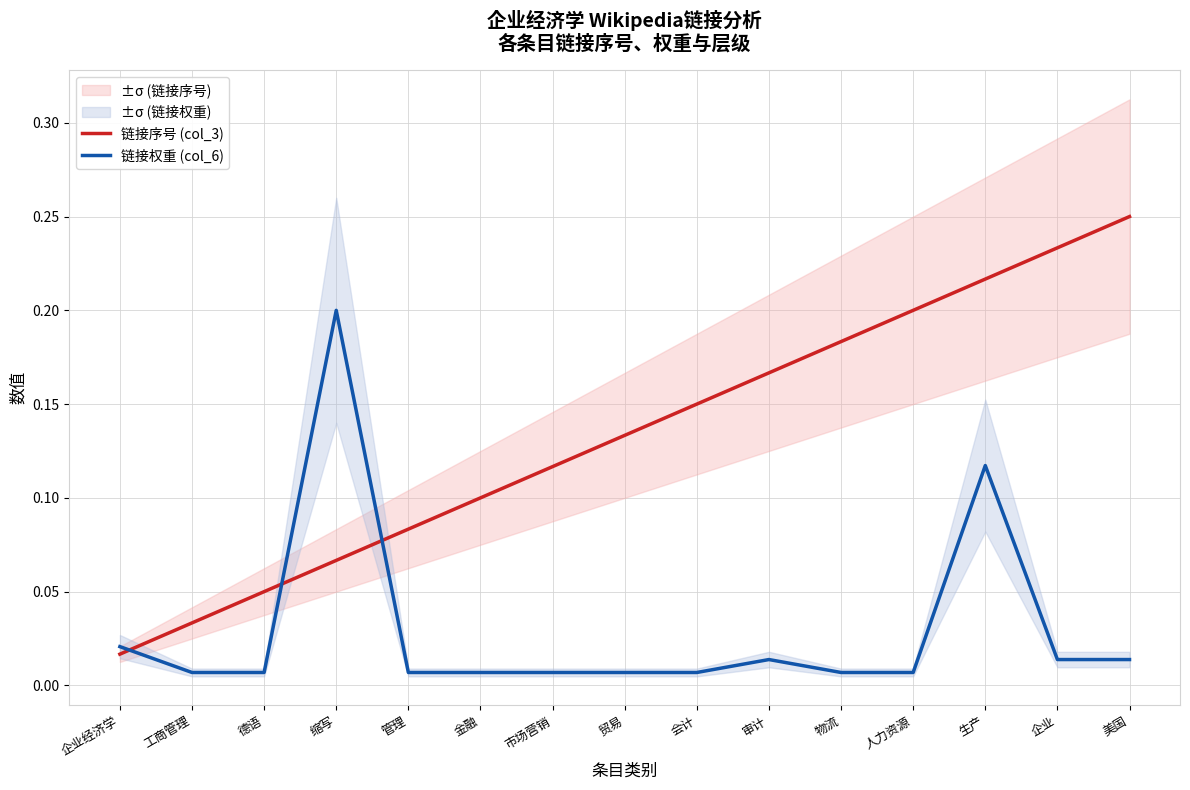

How many data points does each series have?

15